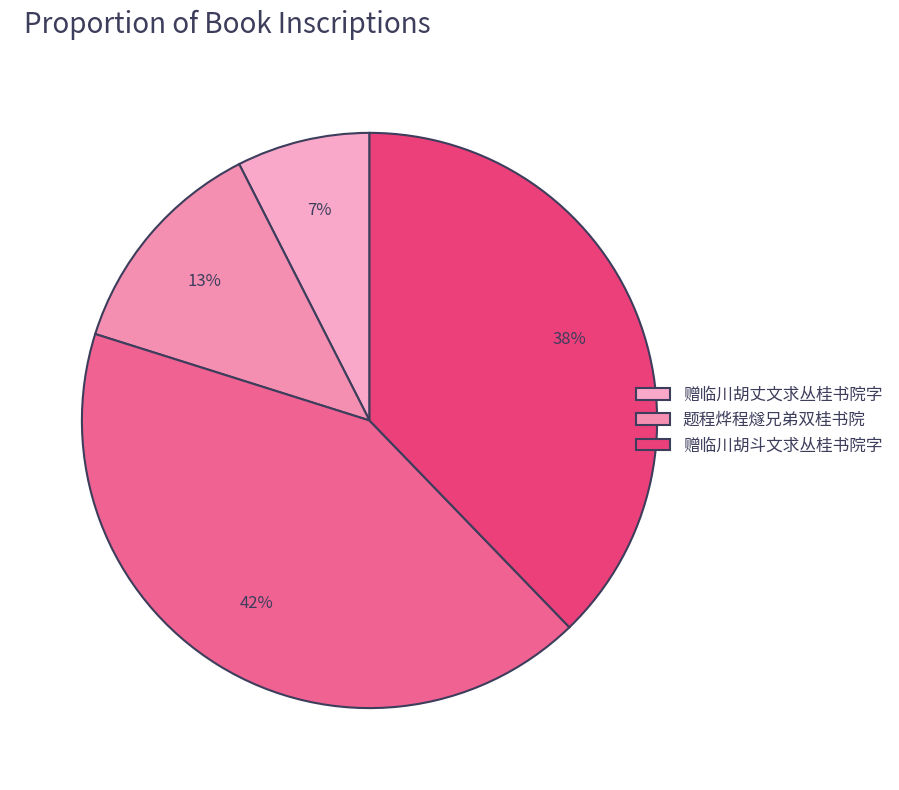

How many slices are in this pie chart?

4